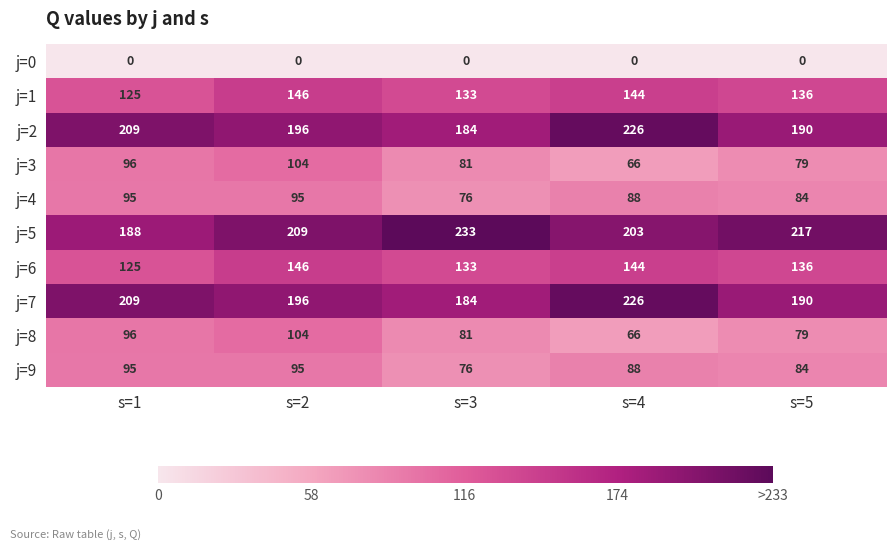

Read the j=2 value at s=3, to the nearest 5.

185